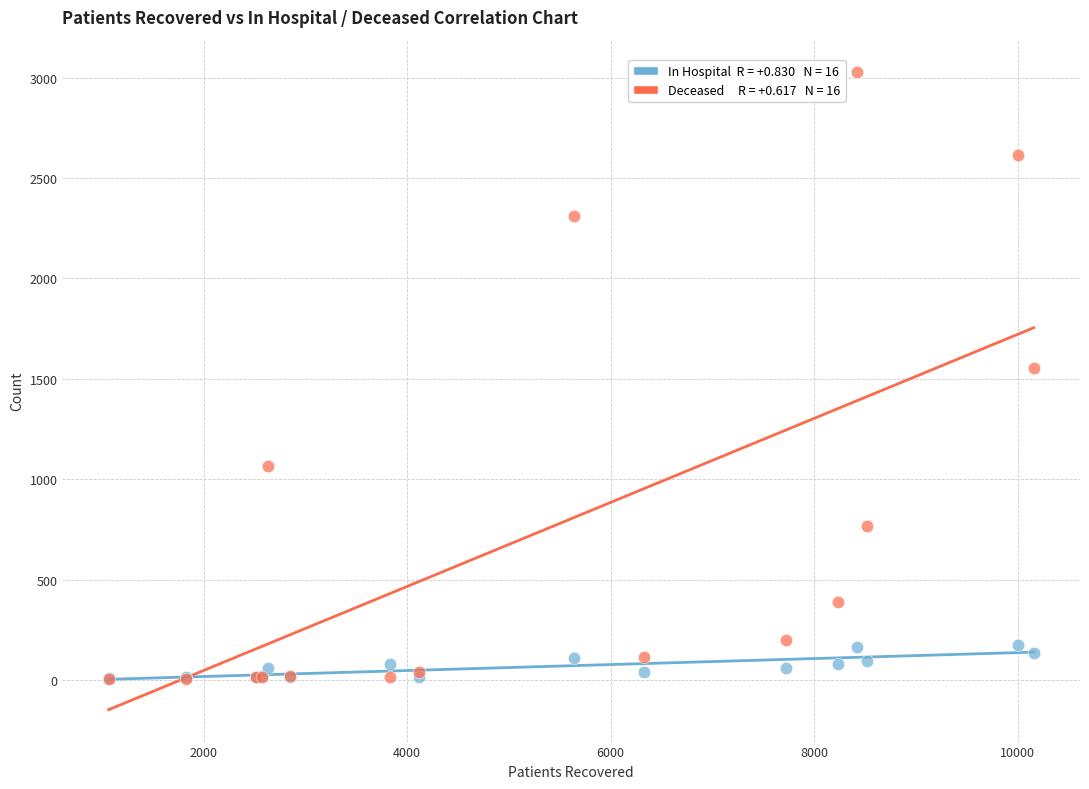

Across all series, what Y value is closest to 1516?

1552